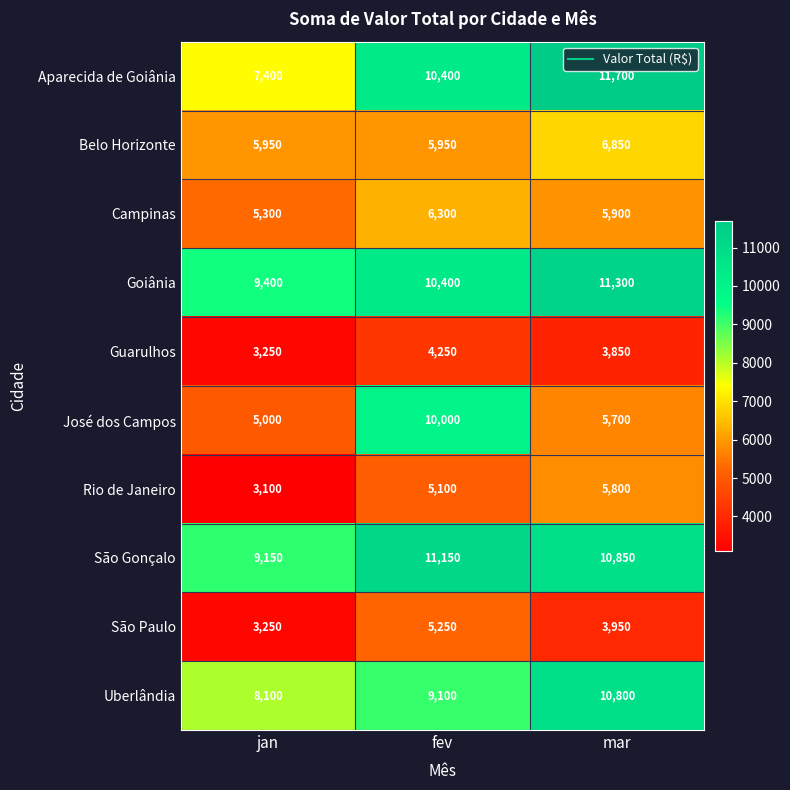

At how many categories does at least one series exceed 7589?

3